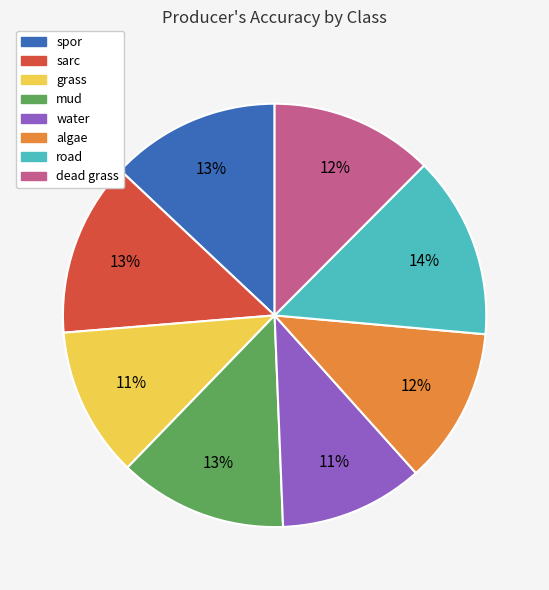

To the nearest percent, what percentage of the pie is algae?

12%